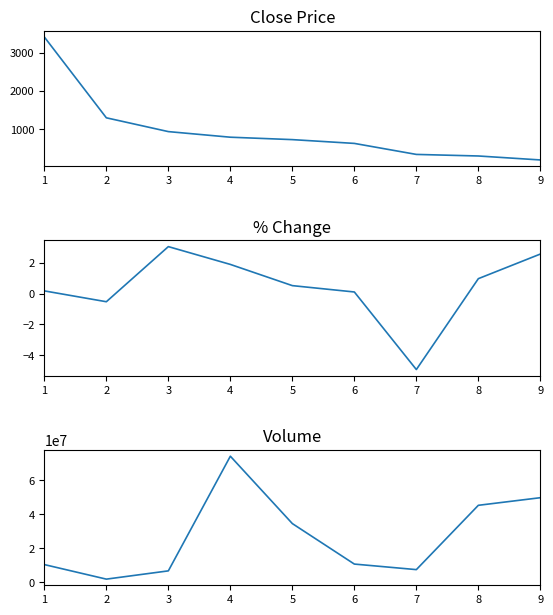

True or false: volume has a value of 3489159.0 at 6.

False